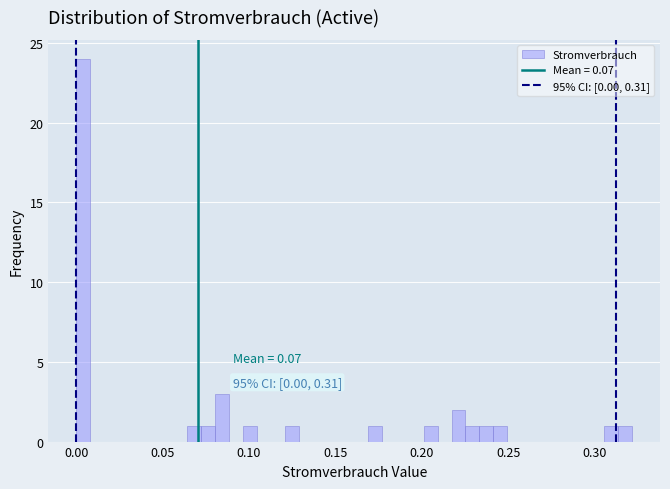

Read against the x-axis, roughly where is the centre of the tallest bar?

0.005